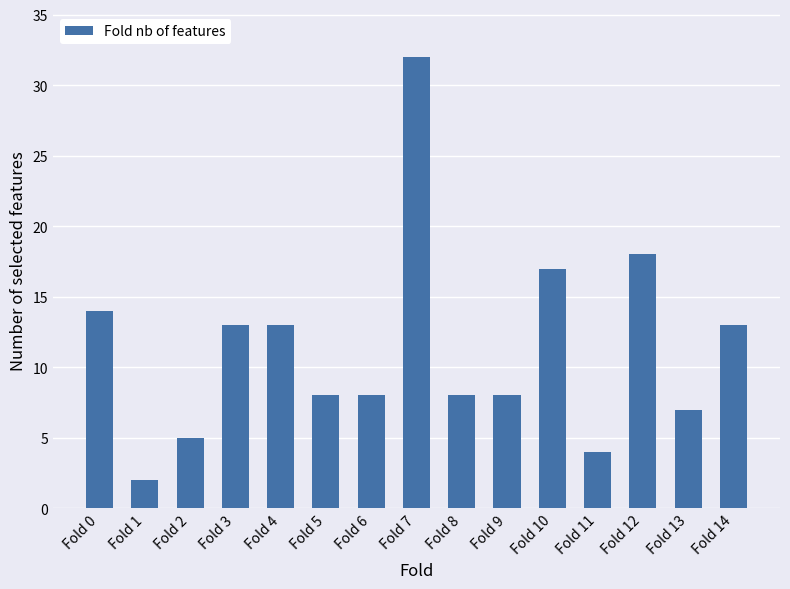

Count the number of data series in this chart.

1